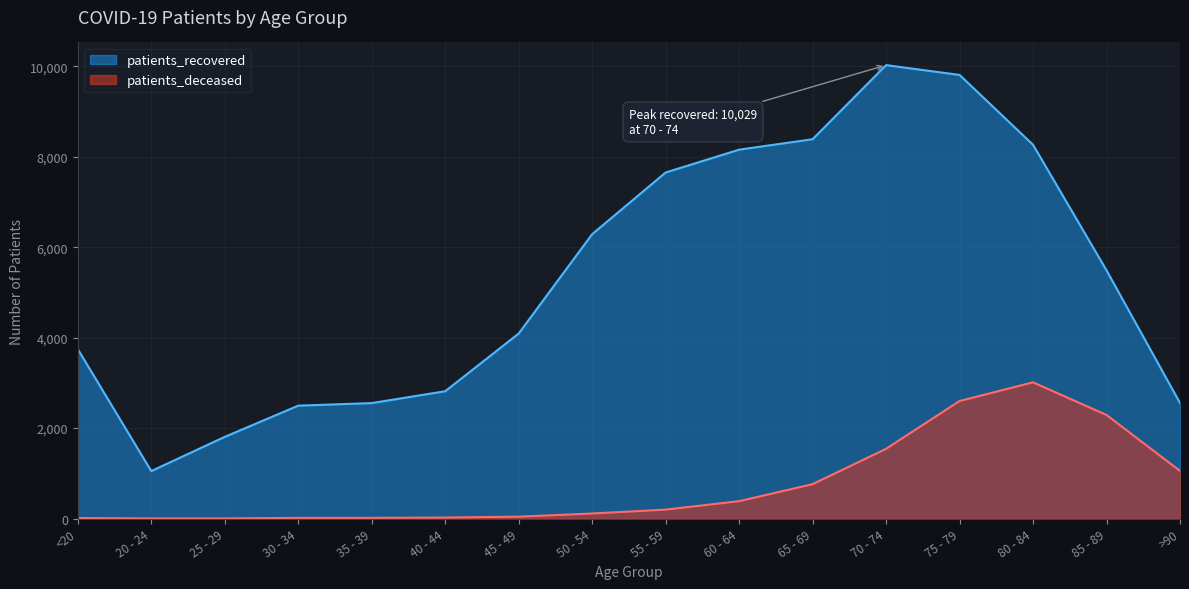

List the series in order of their peak value, highest first.

patients_recovered, patients_deceased